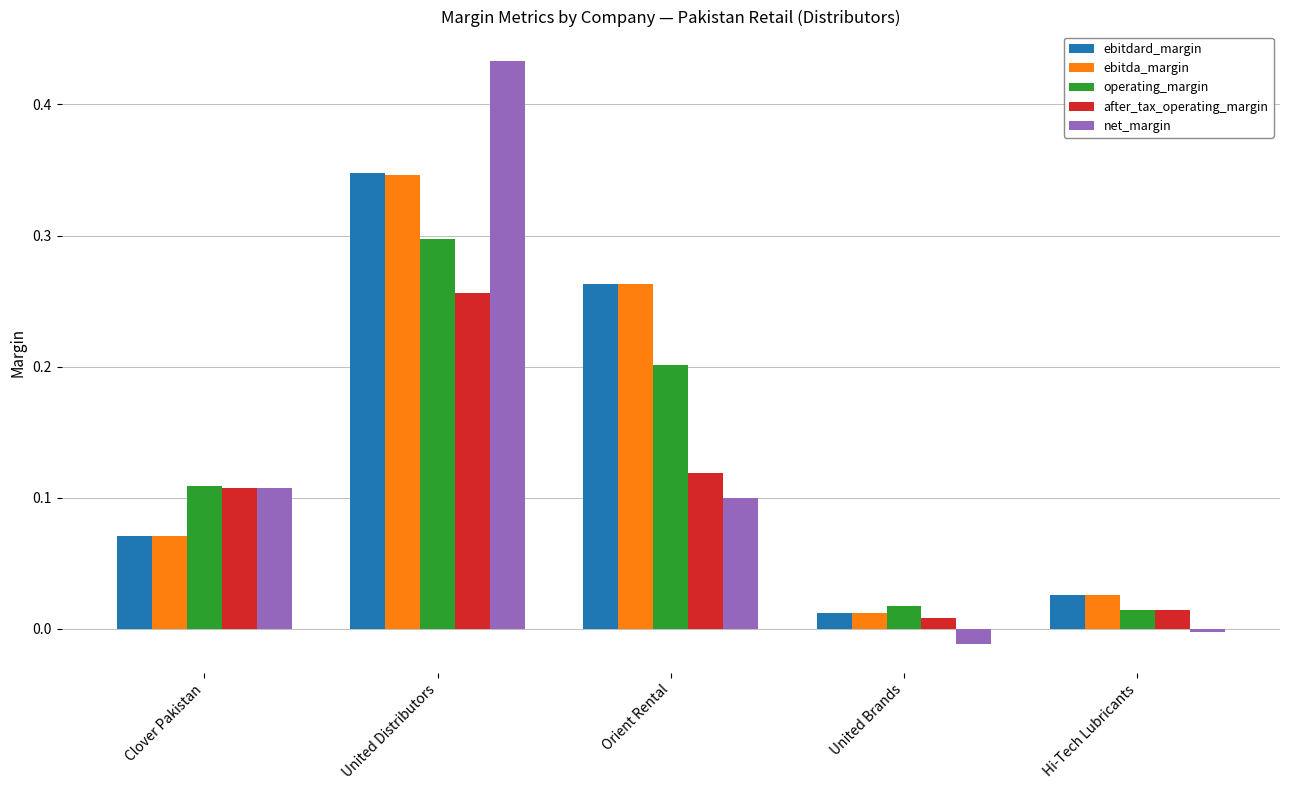

What are all the series names shown in the legend?

ebitdard_margin, ebitda_margin, operating_margin, after_tax_operating_margin, net_margin